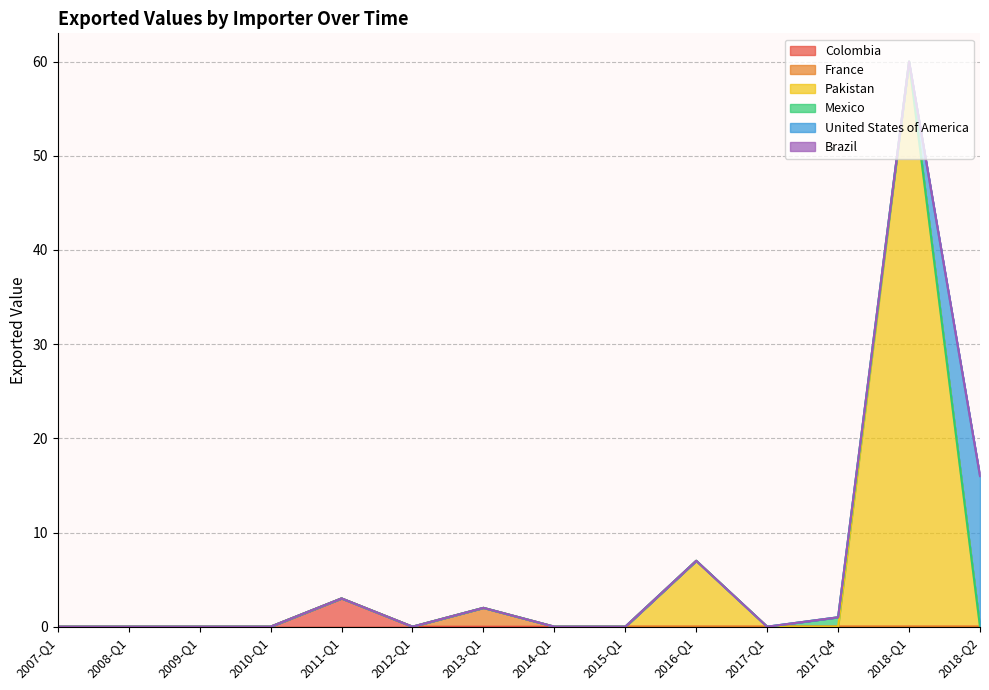

Where is the first local maximum for Colombia?

2011-Q1